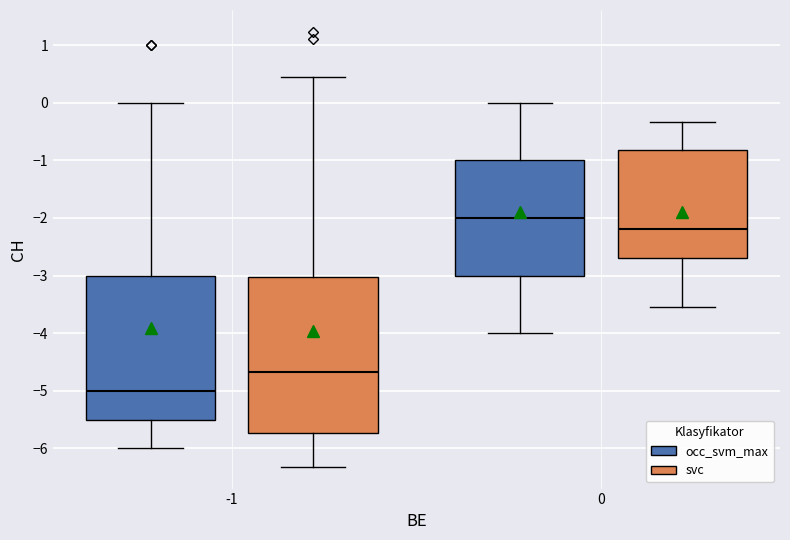

Comparing the boxes themselves (not the whiskers), which one is the tallest?

-1 (svc)